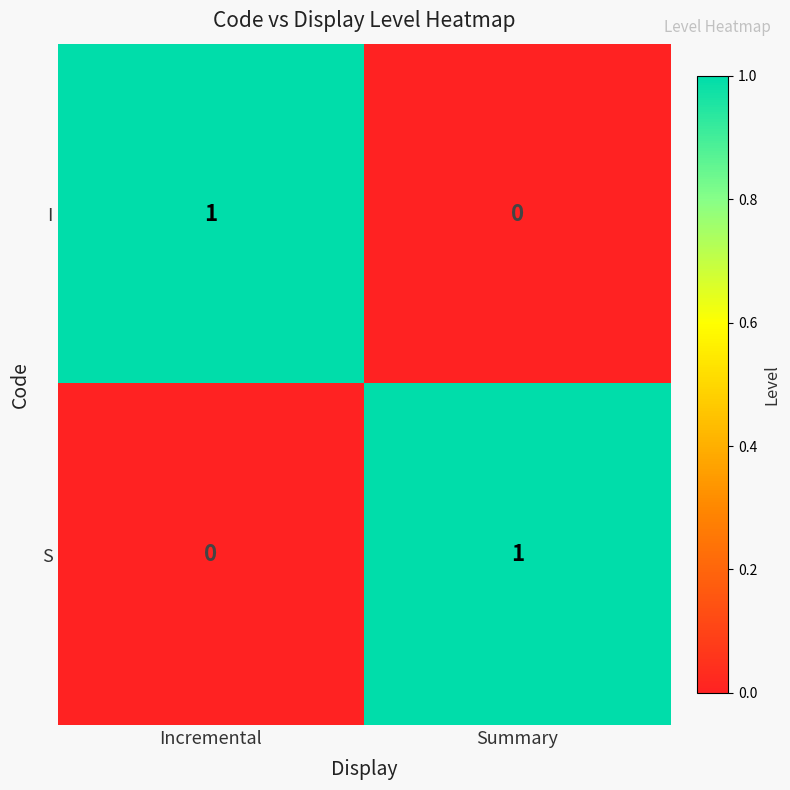

List the labels in order of I value, smallest first.

Summary, Incremental